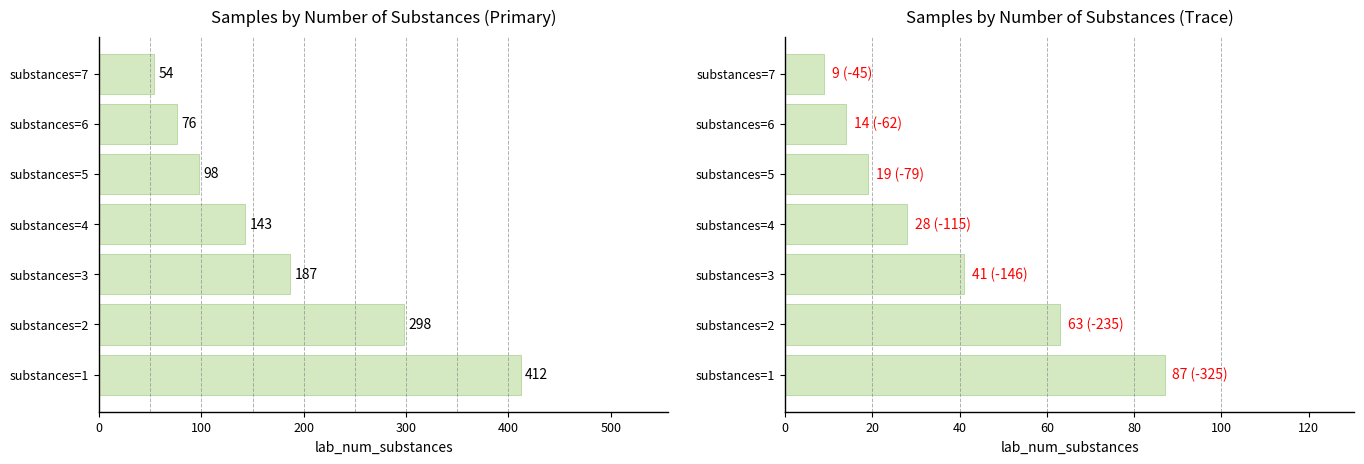

What is the difference between the second highest and minimum values in the trace series?

54